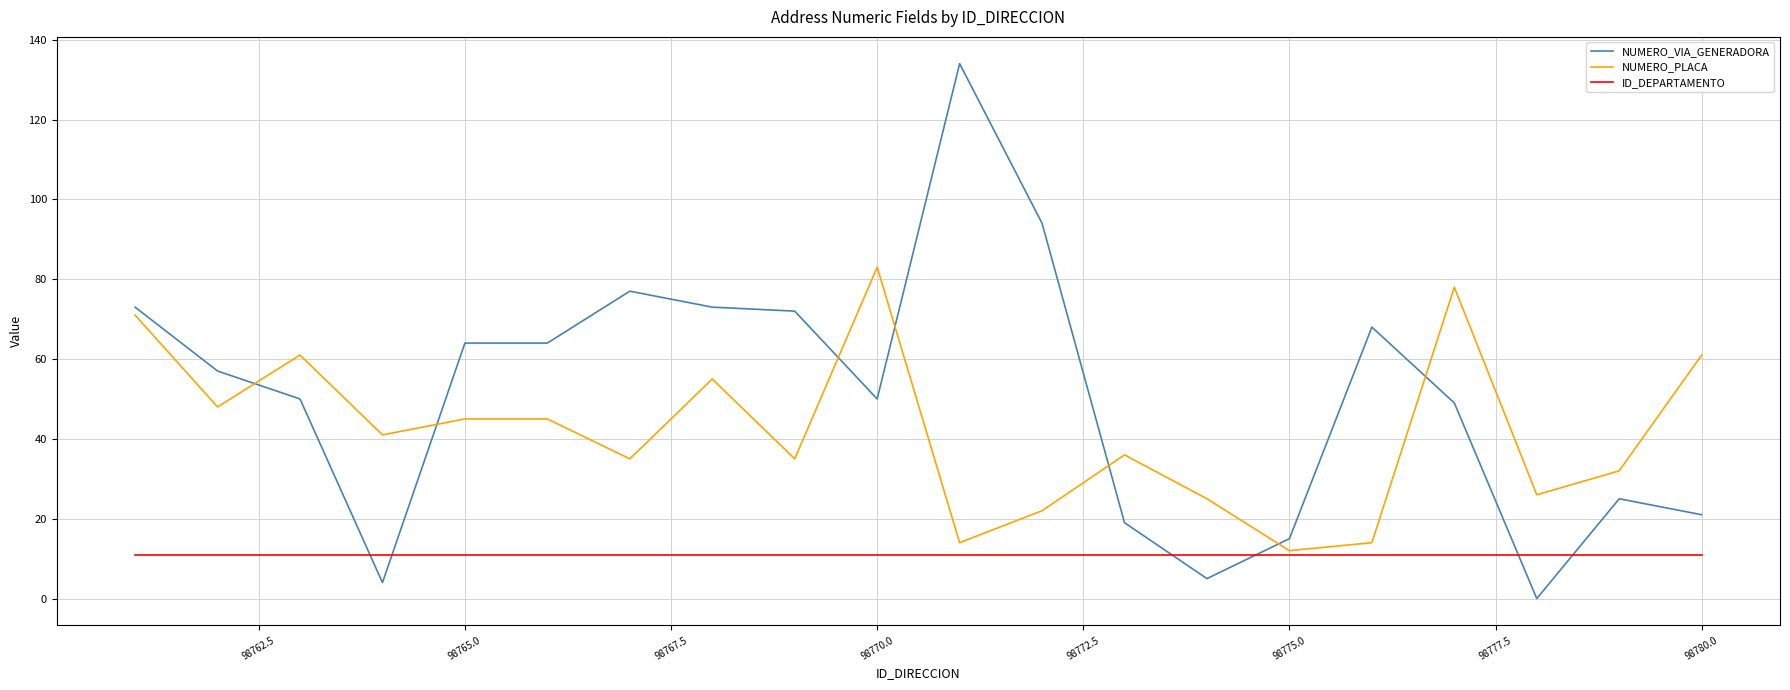

What are all the series names shown in the legend?

NUMERO_VIA_GENERADORA, NUMERO_PLACA, ID_DEPARTAMENTO